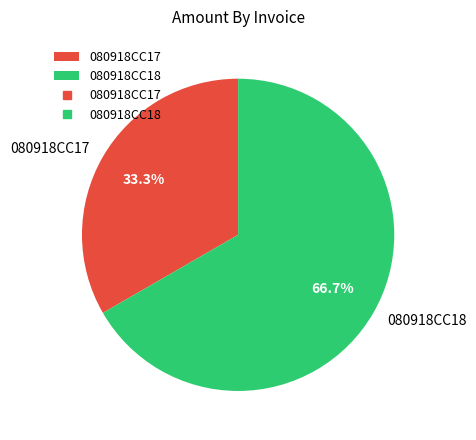

What percentage is the 080918CC17 slice, to the nearest percent?

33%